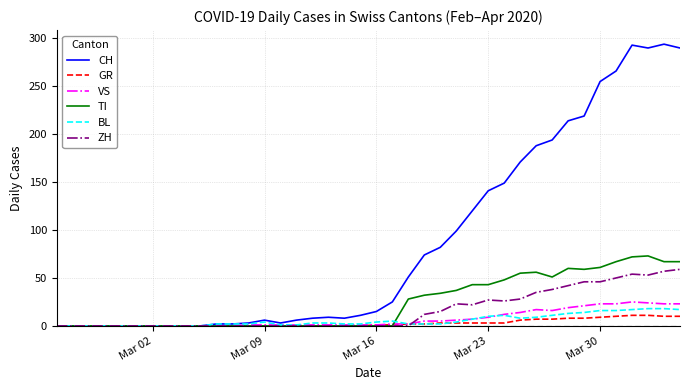

What is the maximum value shown in the chart?

294